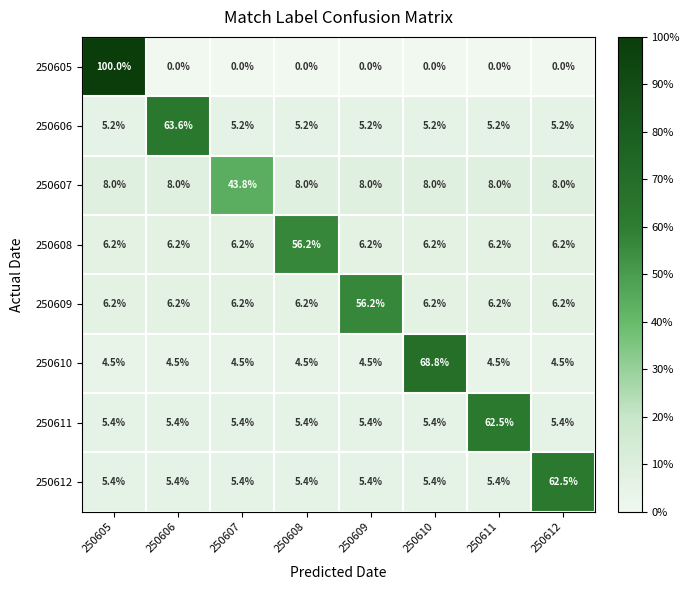

Which label corresponds to the largest value in the chart?

250605